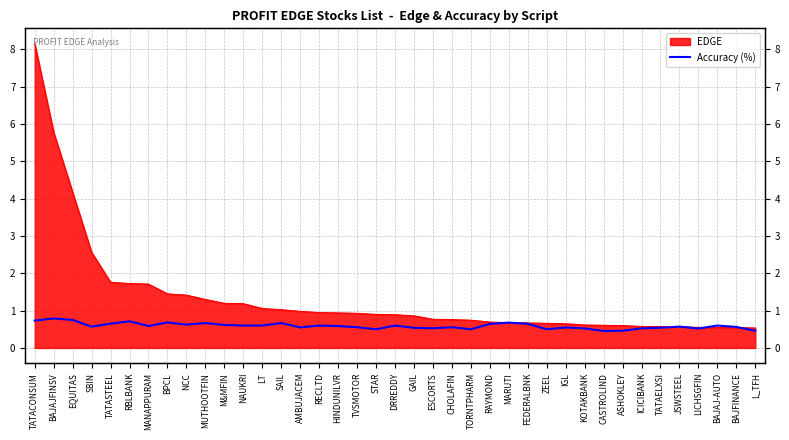

Reading left to right, what are all the values shown in this chart?

0.7	0.8	0.8	0.6	0.7	0.7	0.6	0.7	0.6	0.7	0.6	0.6	0.6	0.7	0.6	0.6	0.6	0.6	0.5	0.6	0.5	0.5	0.6	0.5	0.6	0.7	0.6	0.5	0.5	0.5	0.5	0.5	0.5	0.5	0.6	0.5	0.6	0.6	0.5